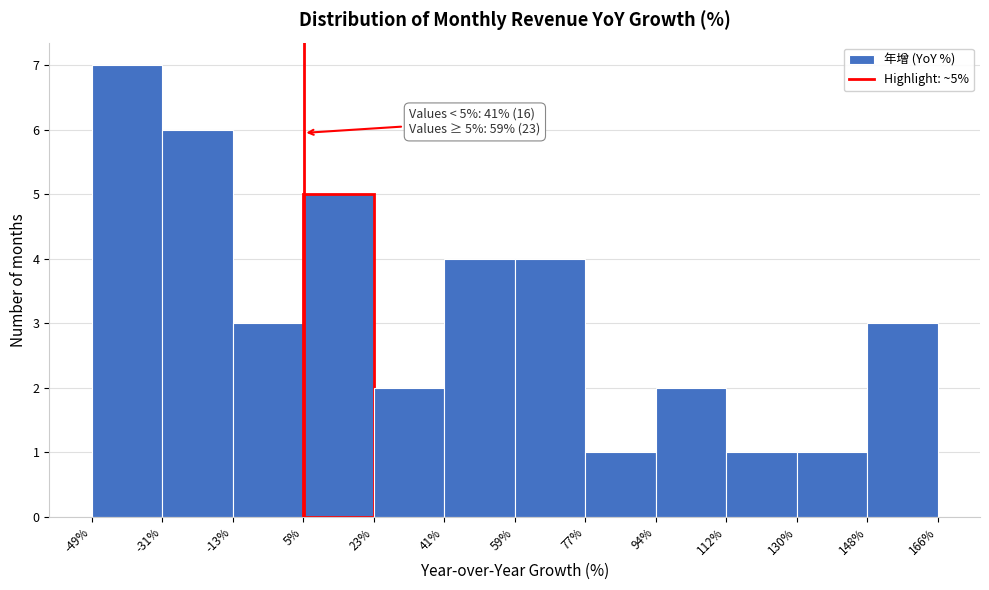

Over which range of the x-axis is the bar tallest?

-49% to -31%